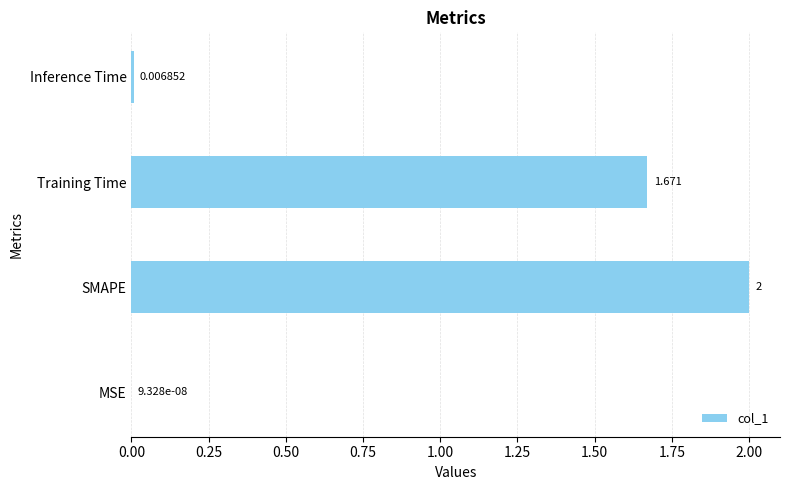

What is the sum of all values?

3.7